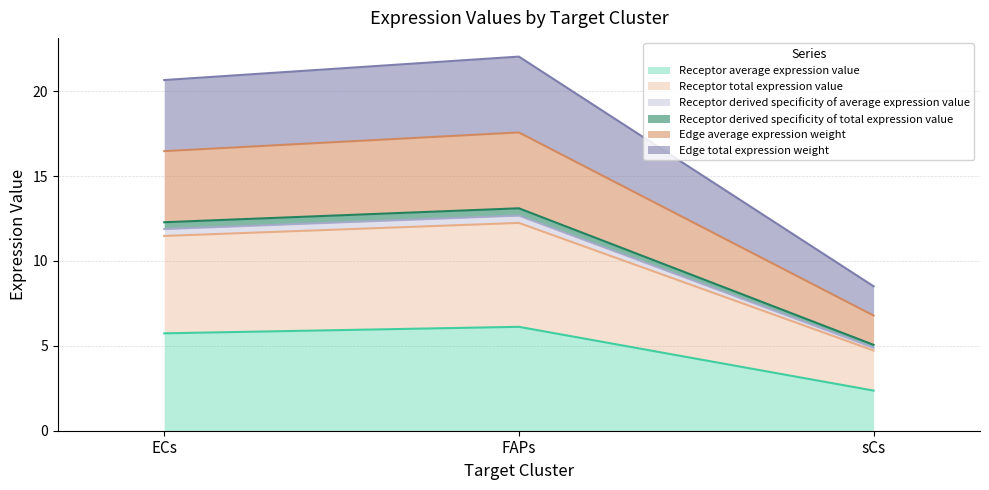

The value of Receptor average expression value at ECs is 3.2. True or false?

False